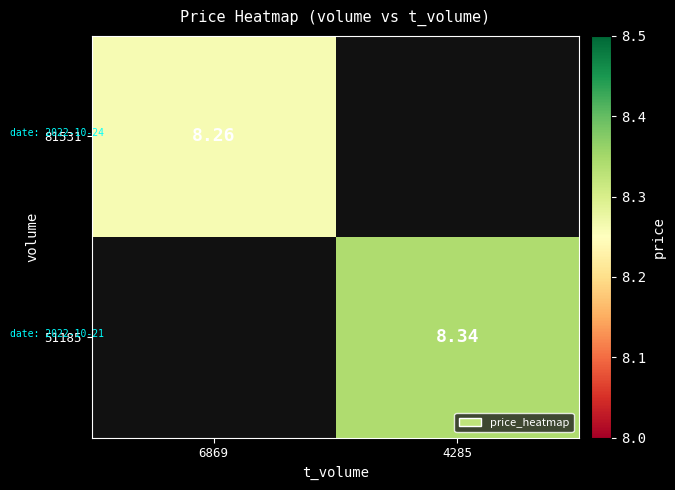

Is it true that 51185 equals 8.3 at 4285?

True